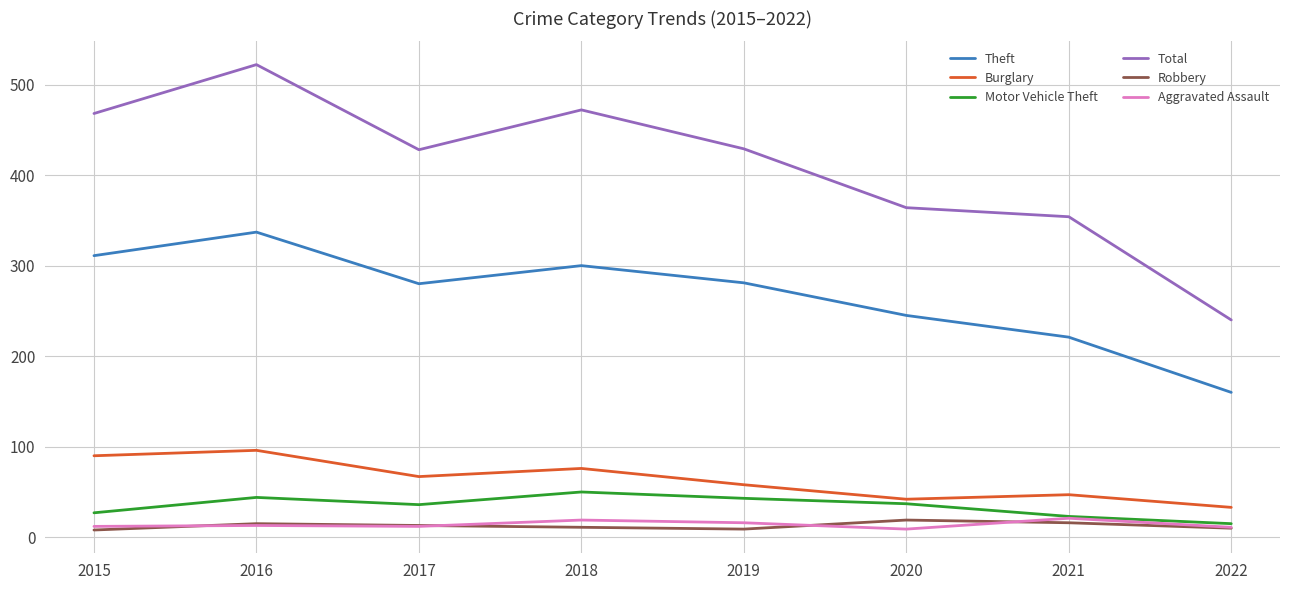

How many lines are shown in the chart?

6